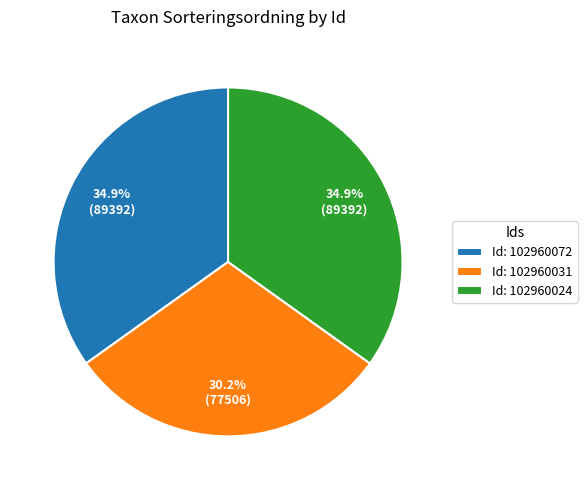

Is there a majority slice in this chart?

No